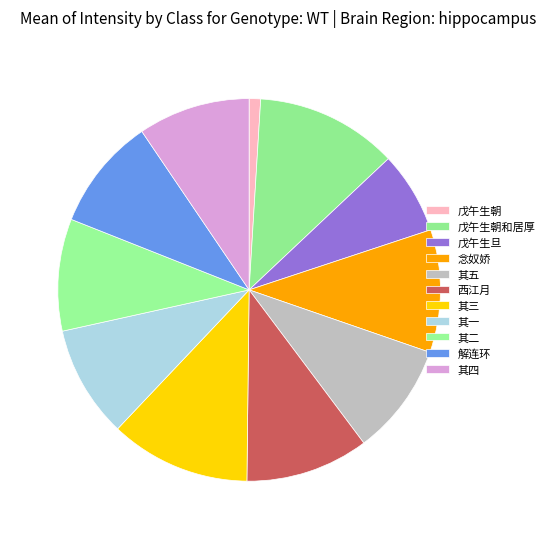

How many segments does this pie chart have?

11